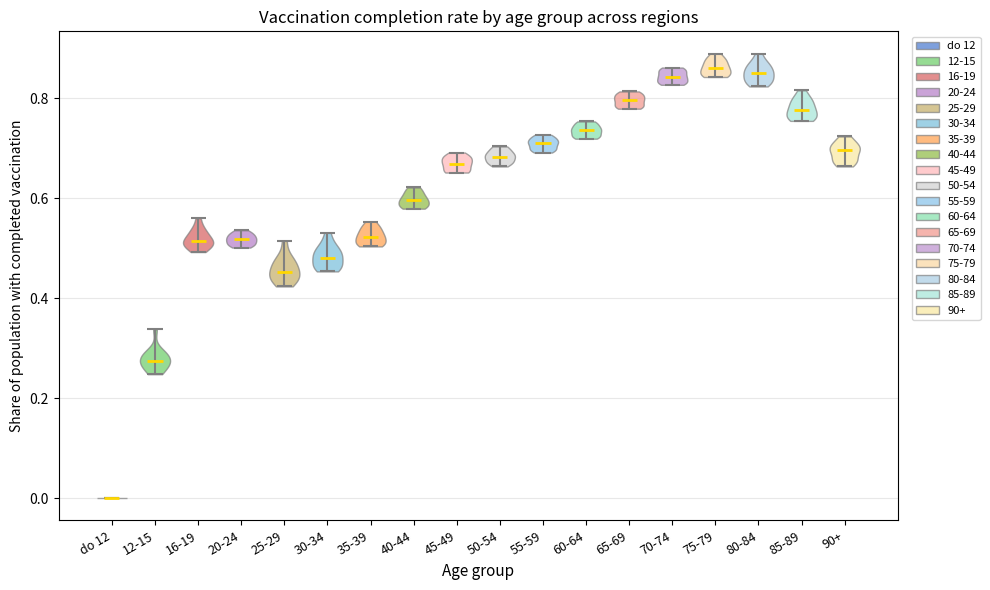

Reading left to right, read every violin against the y-axis: where its median line is, and the lowest and highest points it reaches. The values are not printed on the chart, so give them approximately, as read against the axis.

do 12: median line 0.00, lowest point 0.00, highest point 0.00
12-15: median line 0.28, lowest point 0.24, highest point 0.34
16-19: median line 0.52, lowest point 0.50, highest point 0.56
20-24: median line 0.52, lowest point 0.50, highest point 0.54
25-29: median line 0.46, lowest point 0.42, highest point 0.52
30-34: median line 0.48, lowest point 0.46, highest point 0.54
35-39: median line 0.52, lowest point 0.50, highest point 0.56
40-44: median line 0.60, lowest point 0.58, highest point 0.62
45-49: median line 0.66, lowest point 0.66, highest point 0.70
50-54: median line 0.68, lowest point 0.66, highest point 0.70
55-59: median line 0.72, lowest point 0.70, highest point 0.72
60-64: median line 0.74, lowest point 0.72, highest point 0.76
65-69: median line 0.80, lowest point 0.78, highest point 0.82
70-74: median line 0.84, lowest point 0.82, highest point 0.86
75-79: median line 0.86, lowest point 0.84, highest point 0.88
80-84: median line 0.84, lowest point 0.82, highest point 0.88
85-89: median line 0.78, lowest point 0.76, highest point 0.82
90+: median line 0.70, lowest point 0.66, highest point 0.72